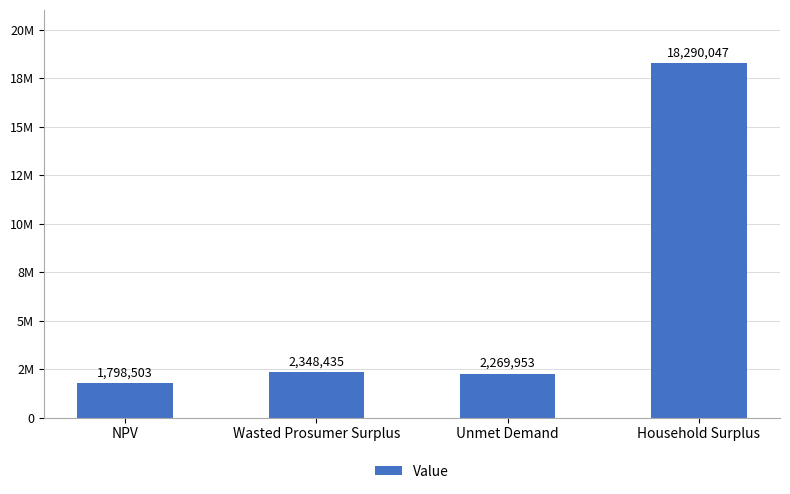

How many data points are less than 2348434?

2